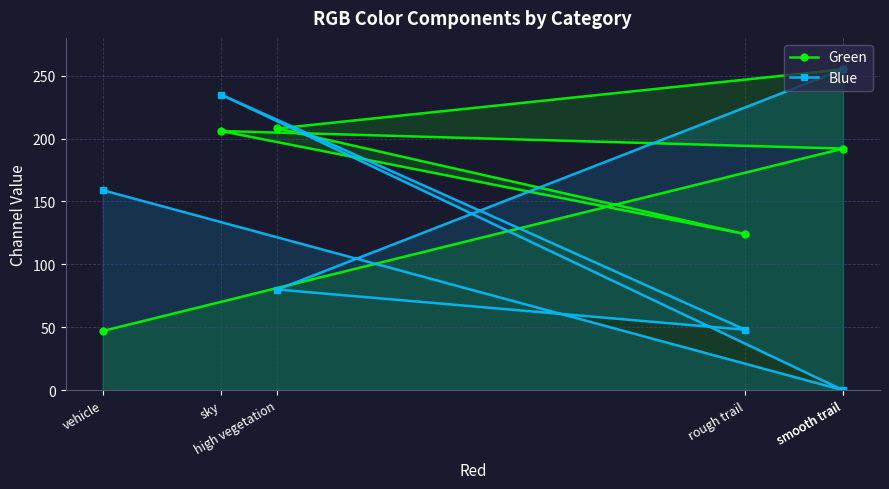

What is the difference between the Green values at sky and high vegetation?

2